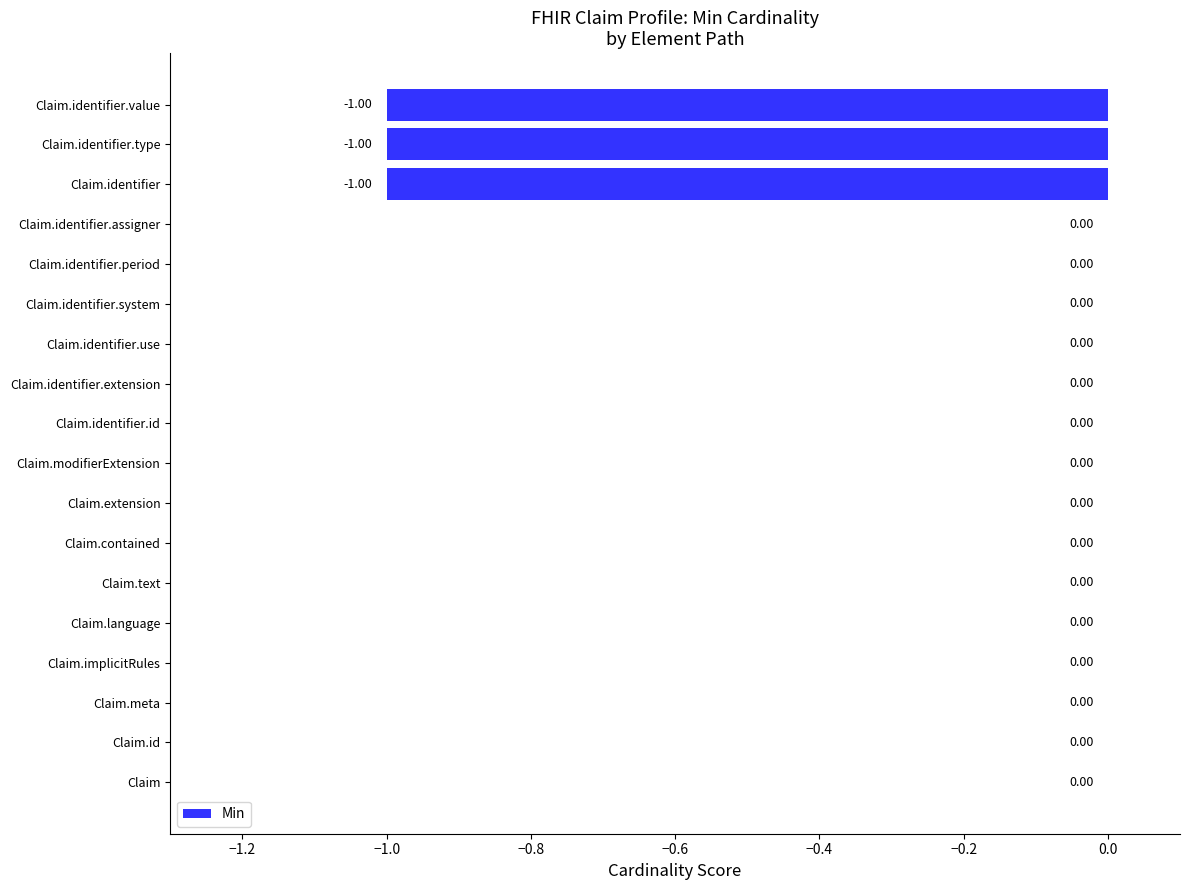

Between Claim.extension and Claim.identifier, which is larger?

Claim.extension